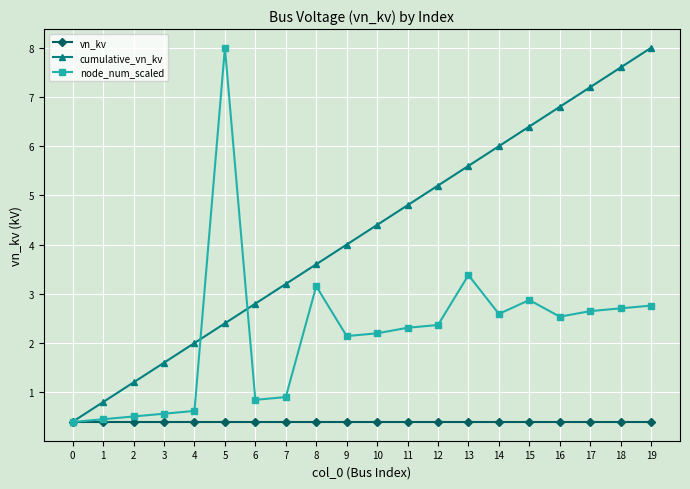

How many intersections are there between vn_kv and node_num_scaled?

1